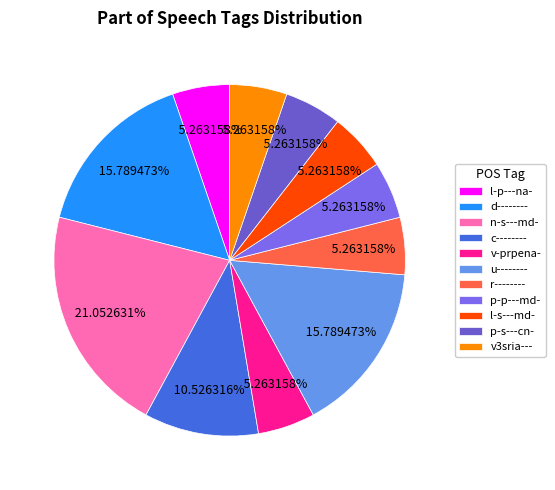

To the nearest percent, what is the combined percentage of r-------- and c--------?

16%